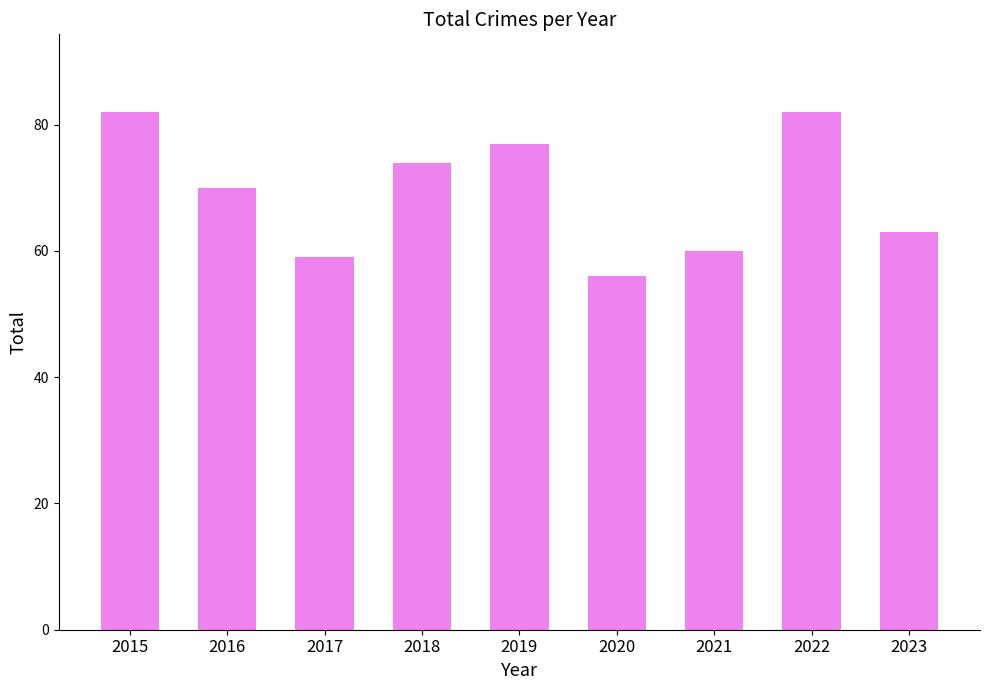

The chart shows a value of 56 at 2020. True or false?

True